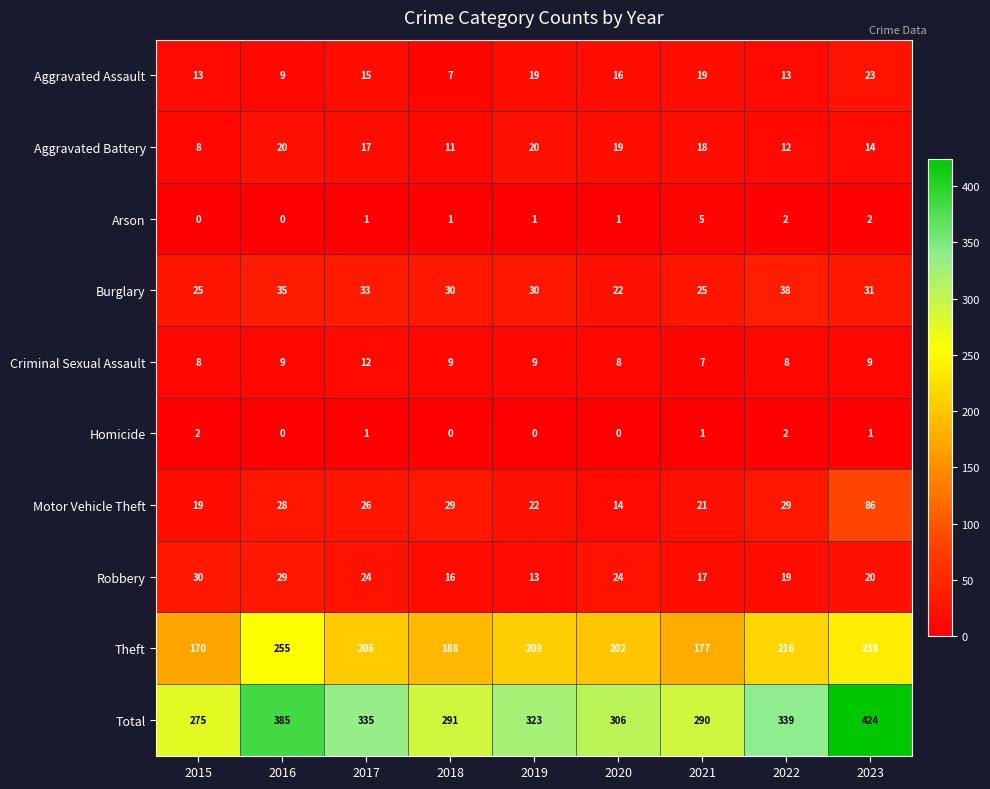

What is the spread (max minus min) of values at 2020?

306